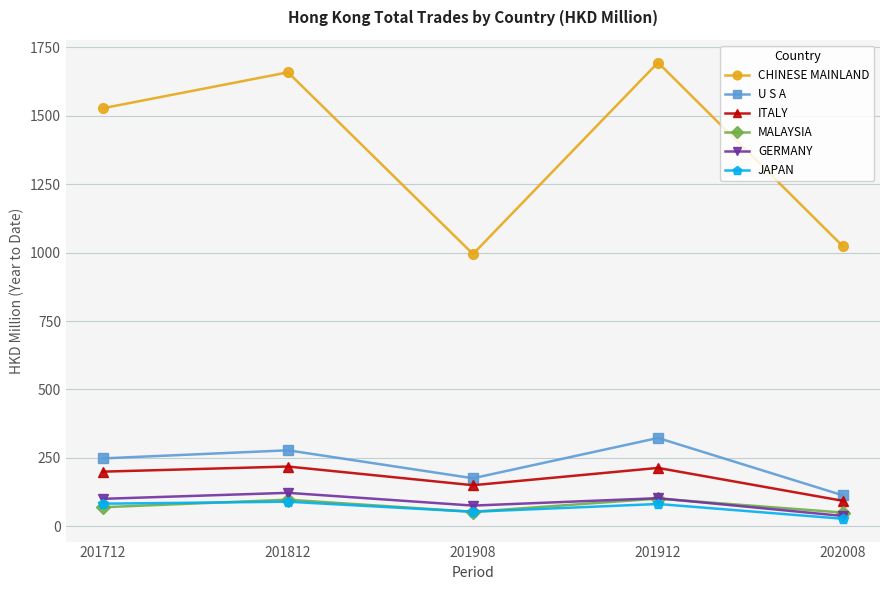

What is the sum of all CHINESE MAINLAND values?

6897.7